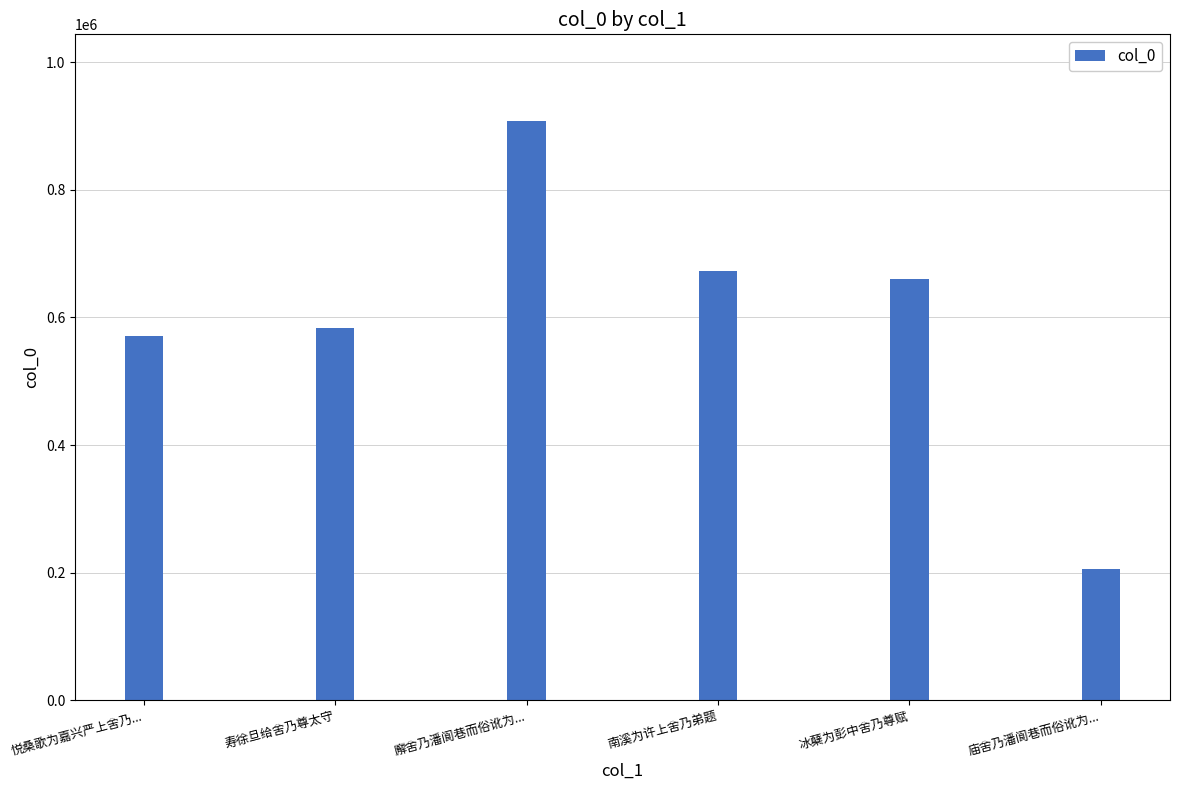

Reading right to left, list all the values displayed in this chart.

庙舍乃潘阆巷而俗讹为...=206266	冰蘖为彭中舍乃尊赋=660967	南溪为许上舍乃弟题=673526	廨舍乃潘阆巷而俗讹为...=907636	寿徐旦给舍乃尊太守=583289	悦桑歌为嘉兴严上舍乃...=571029